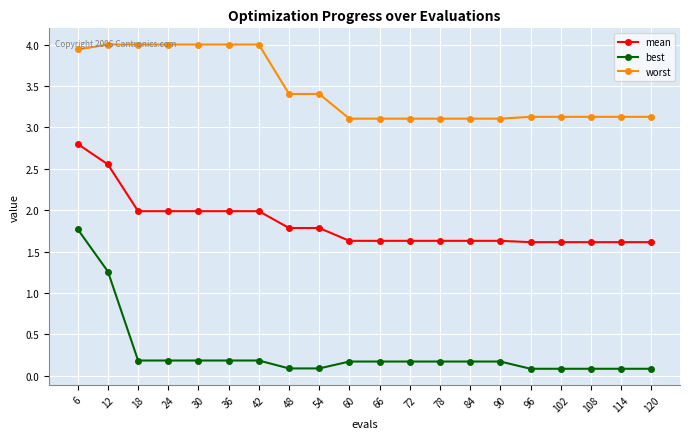

How many series are shown in this chart?

3